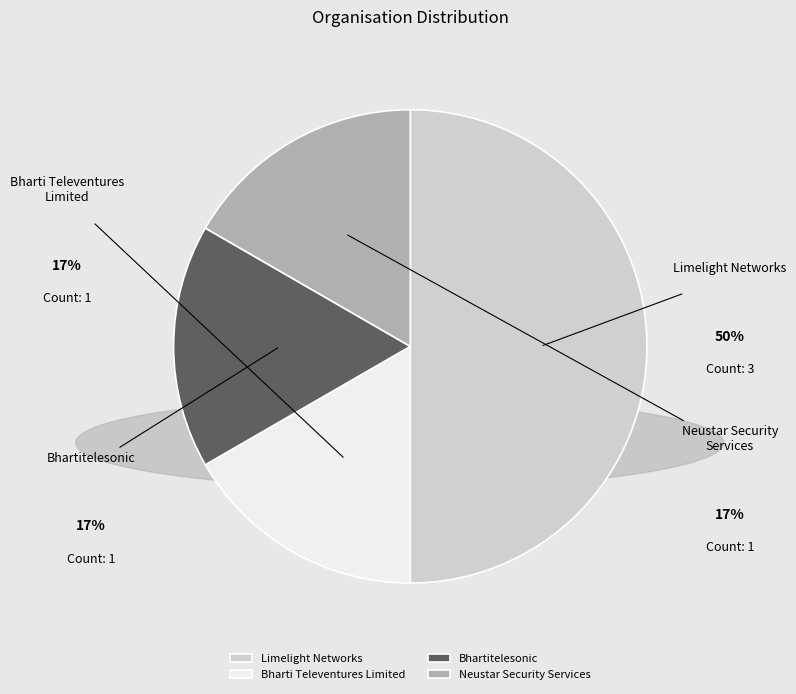

To the nearest percent, what is the average slice percentage?

25%